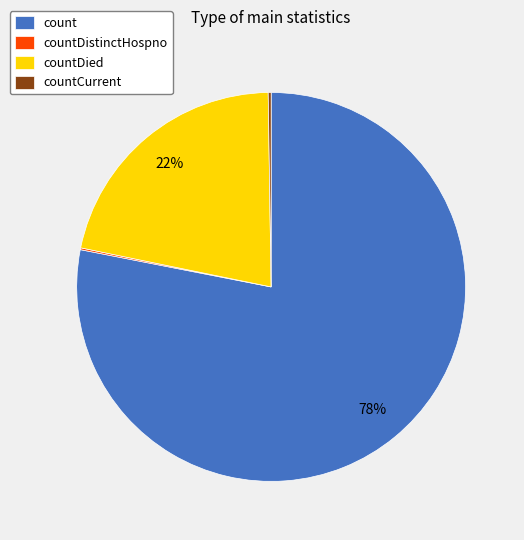

What is the ratio of the value at countDied to the value at count?

0.3